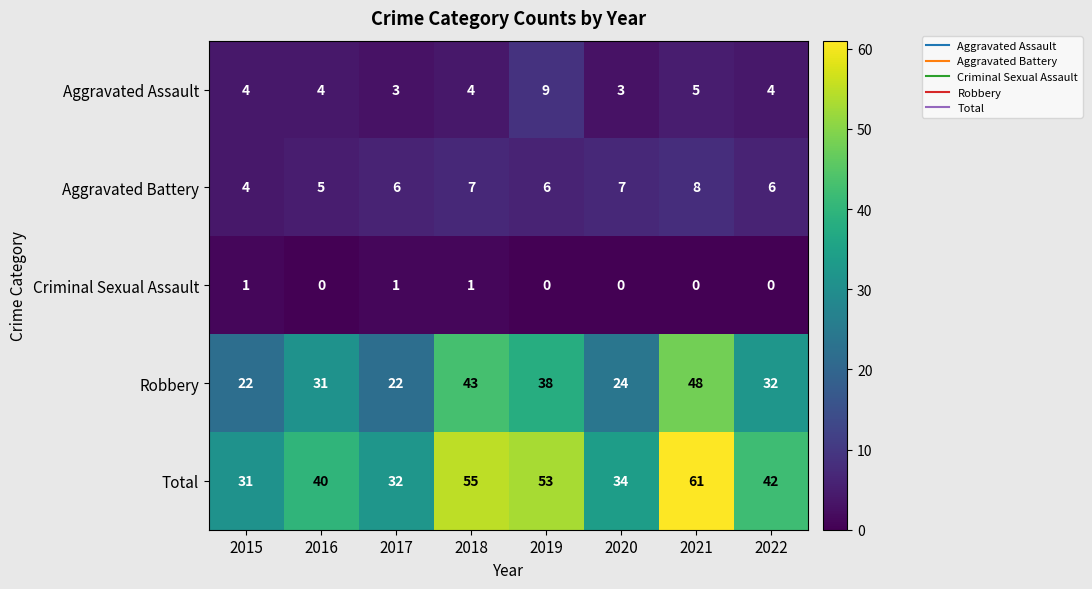

Which series has the largest total across all categories?

Total